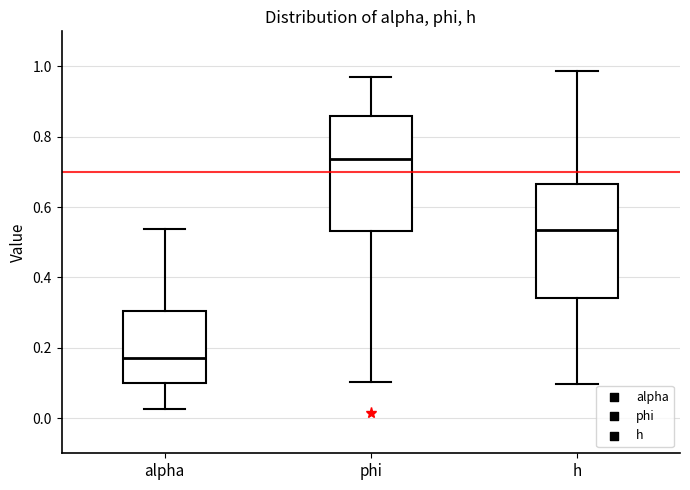

Where does the upper whisker of the box for phi end on the y-axis? The values are not printed on the chart, so give them approximately, as read against the axis.

0.96